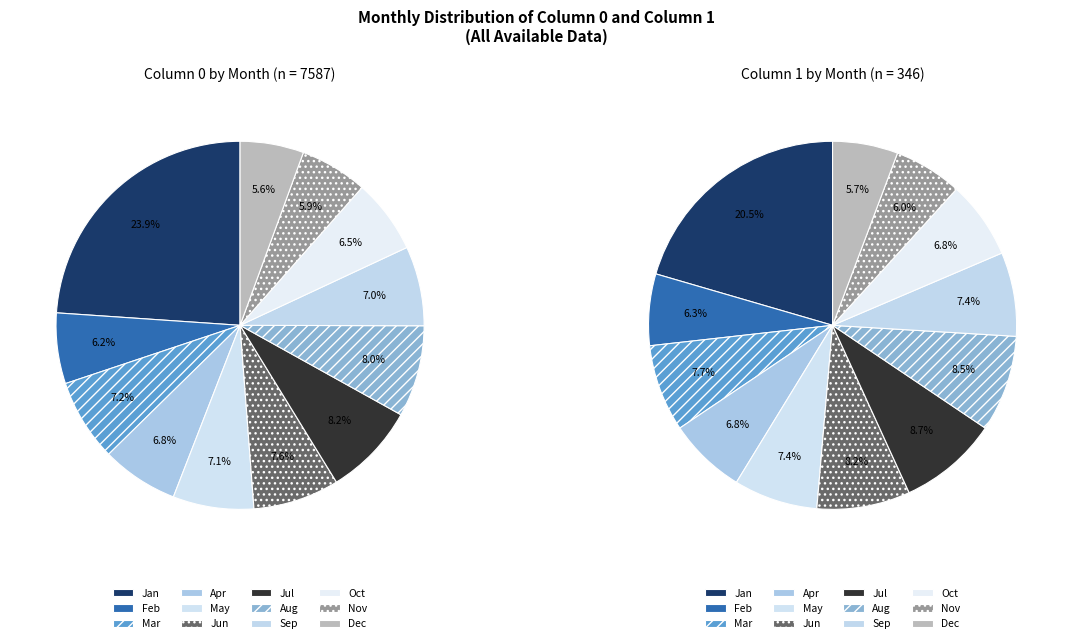

Which series has the largest range (max minus min)?

Jan